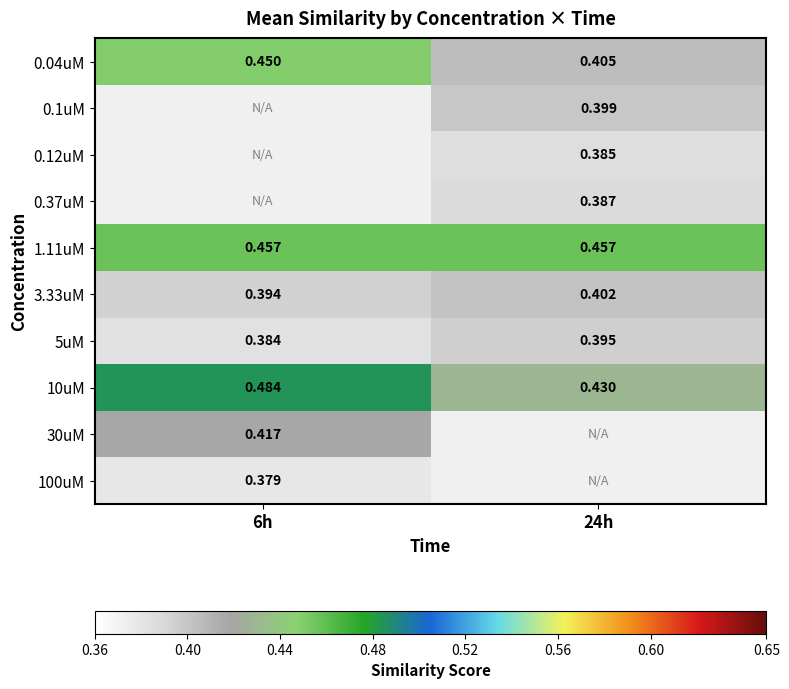

What is the smallest value displayed?

0.4